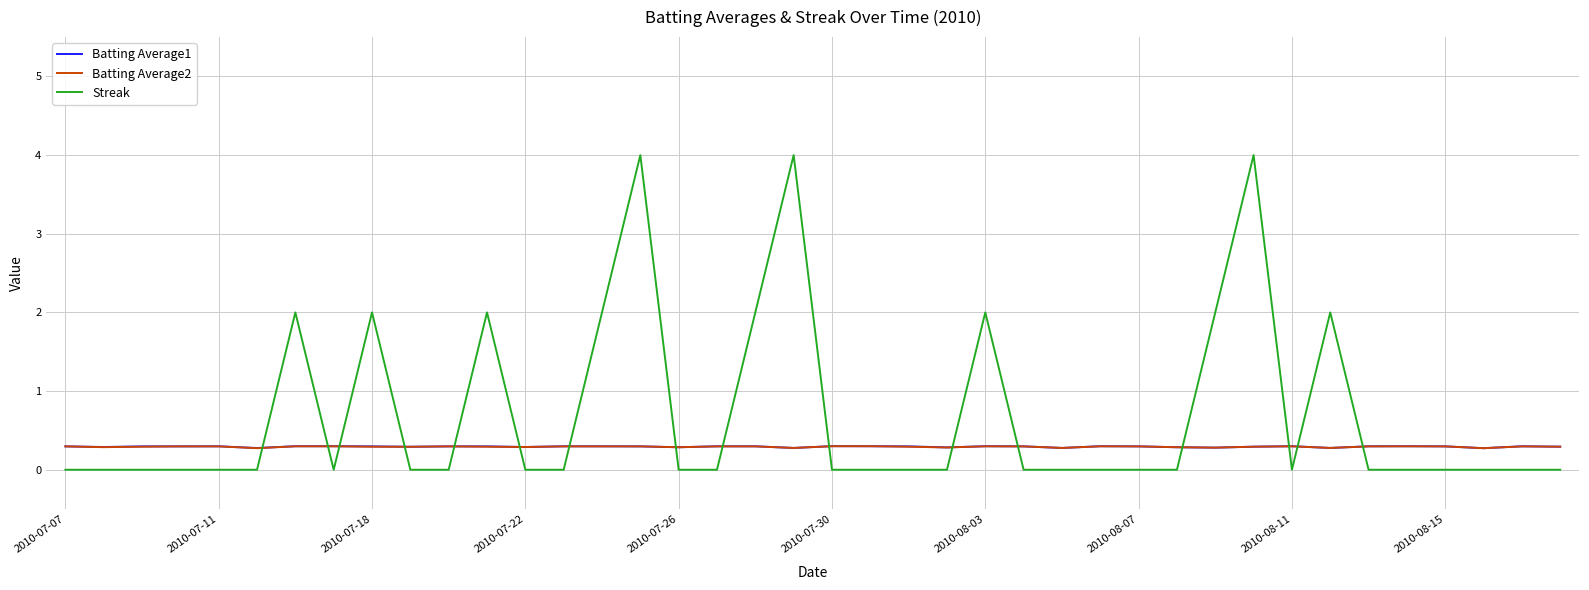

True or false: Batting Average1 and Streak cross at least once.

True